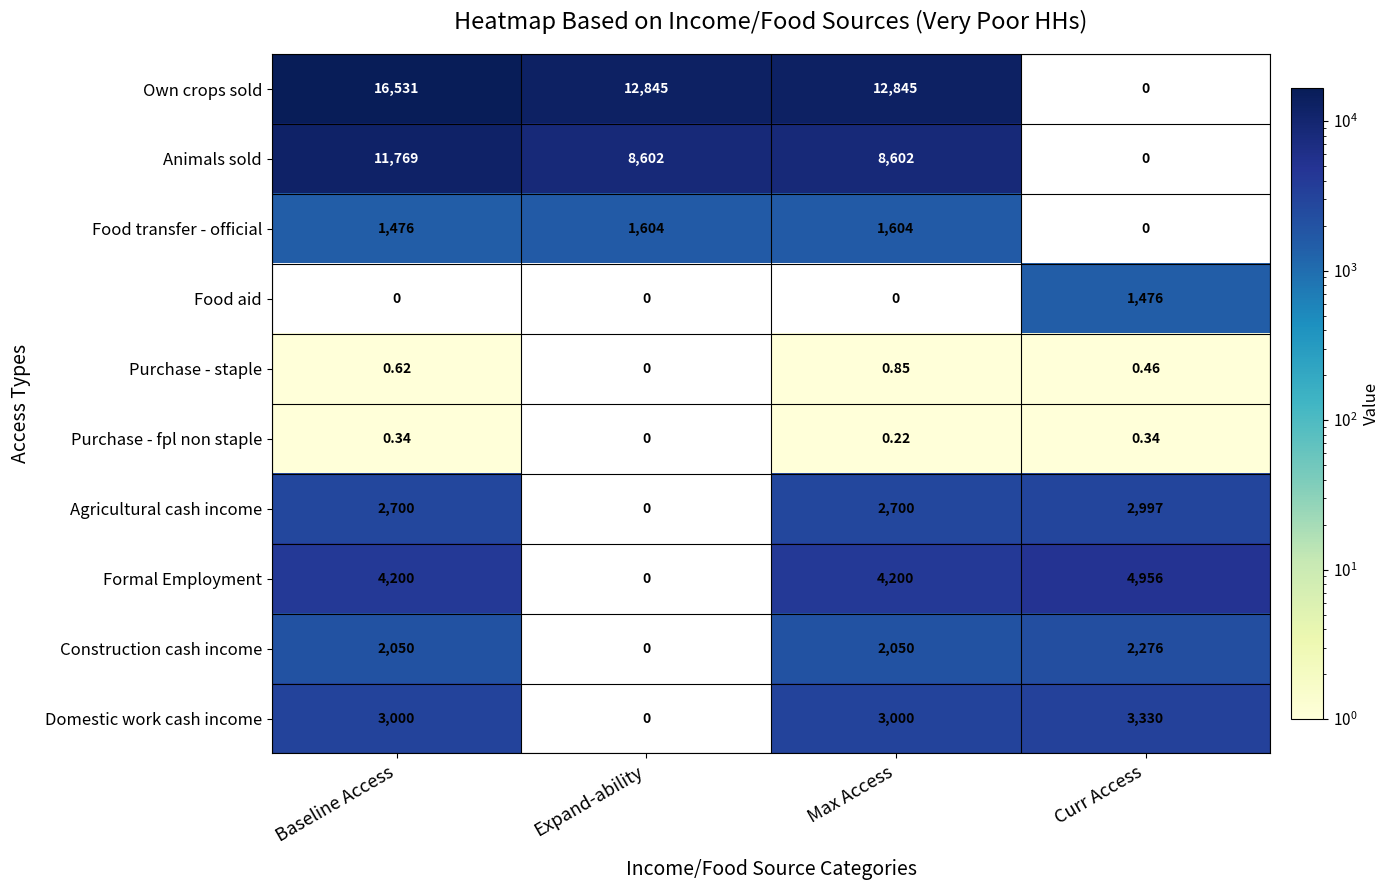

Which series has the widest spread of values?

Own crops sold